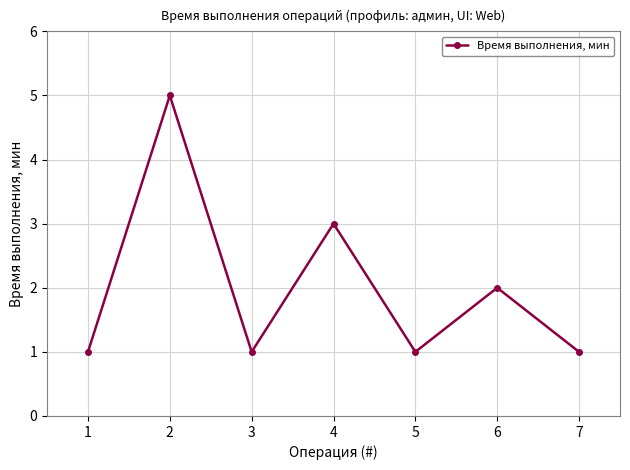

How many points are higher than both their immediate neighbors (excluding endpoints)?

3